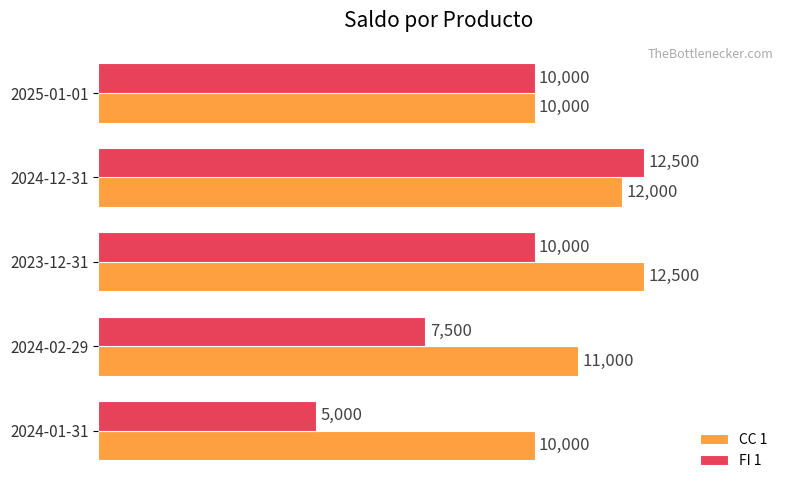

Count the CC 1 values in the range 10000 to 12000.

4